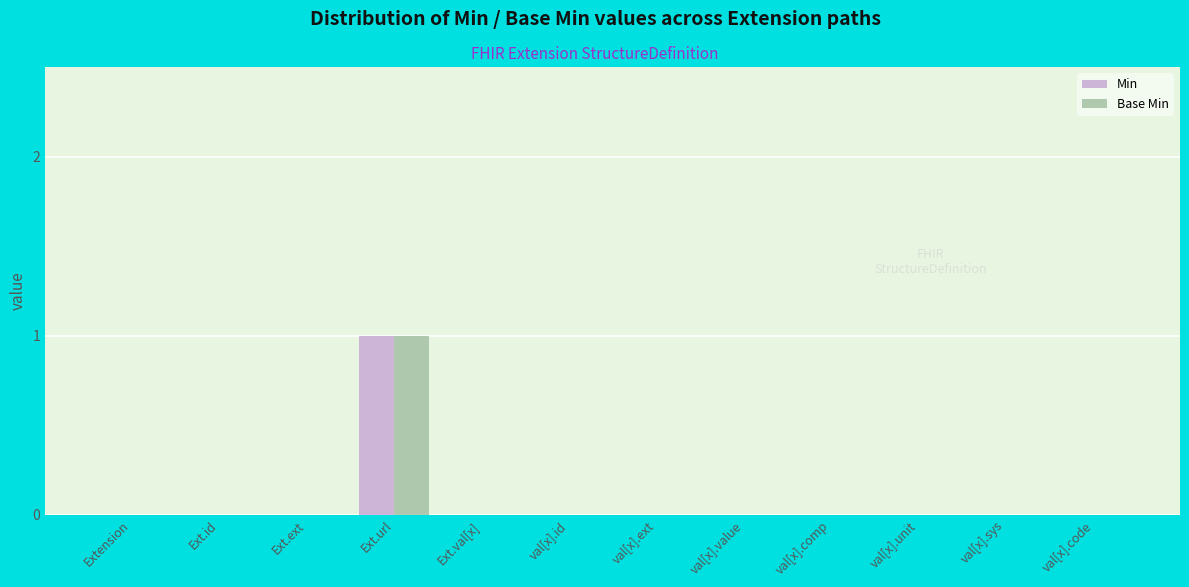

At which category is the sum across all series the highest?

Ext.url